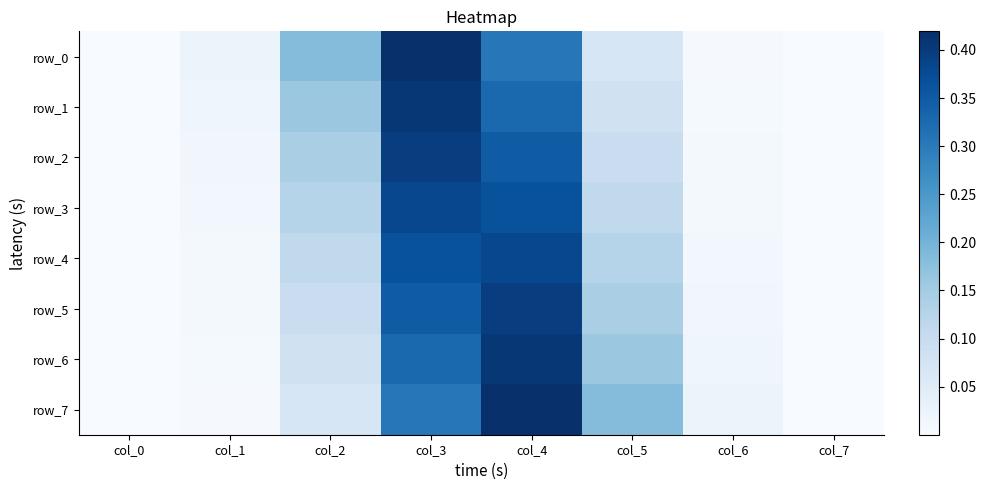

Is it true that row_2 equals 0.0 at col_1?

True